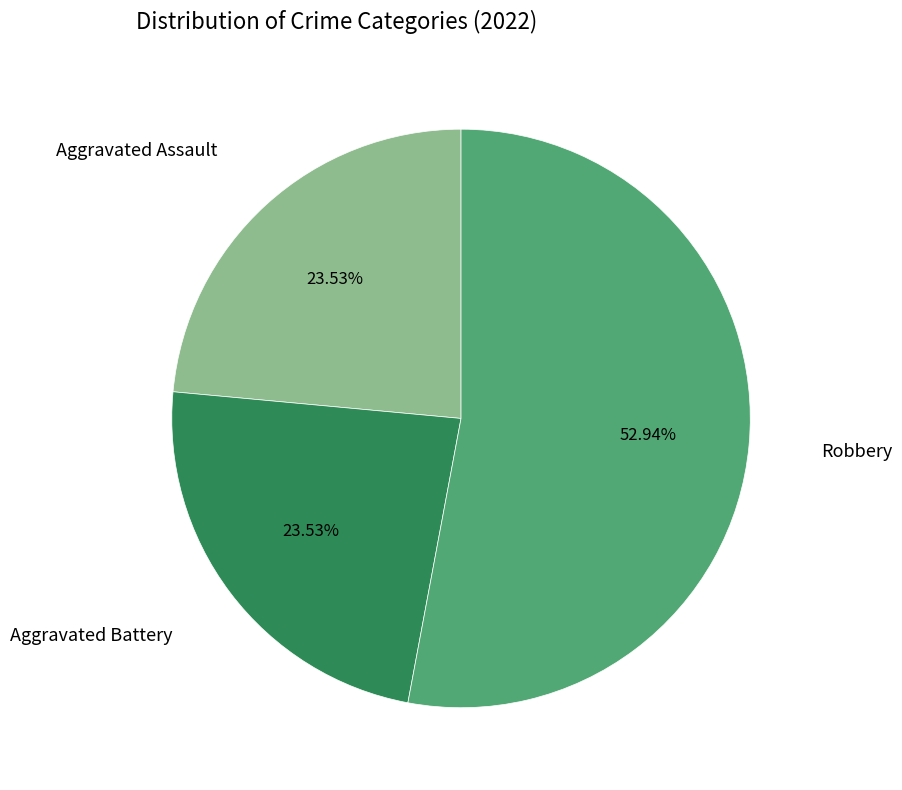

How many segments does this pie chart have?

3